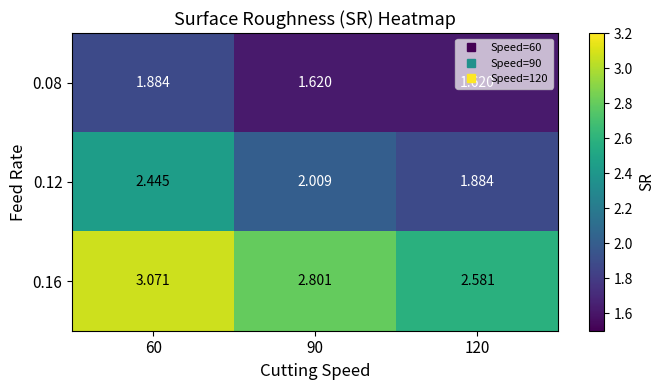

Rank the series by their maximum value, from highest to lowest.

0.16, 0.12, 0.08